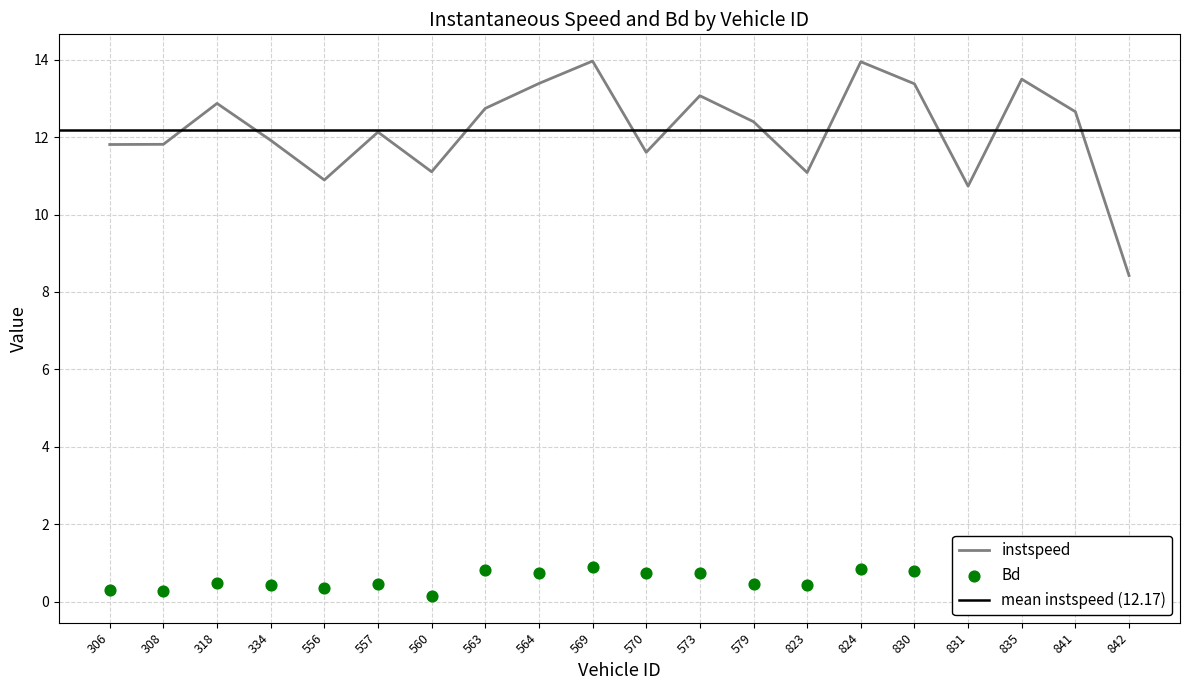

Which series has the largest total across all categories?

instspeed